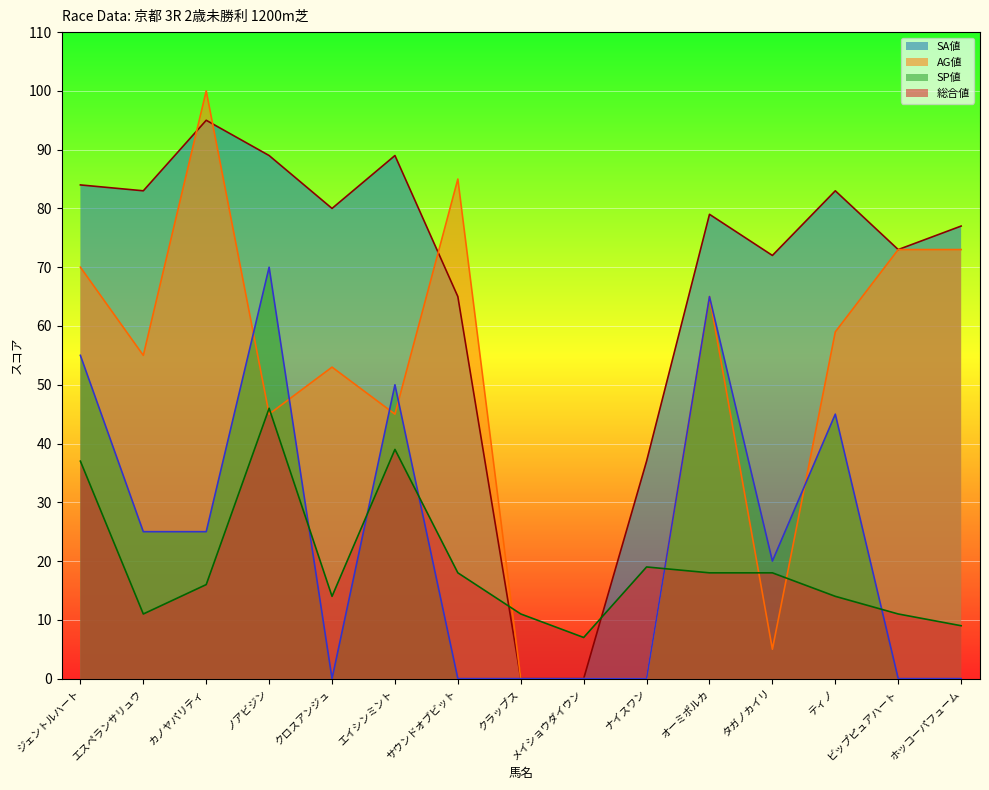

At which category is the sum across all series the highest?

ノアビジン